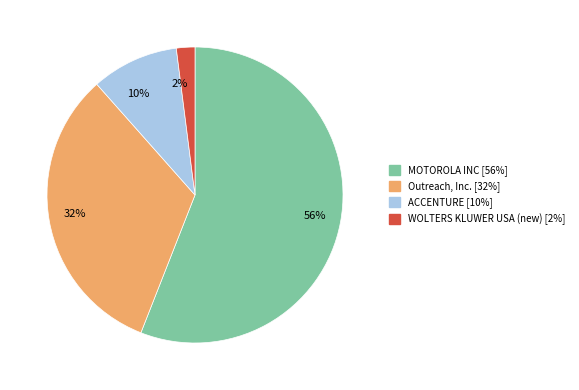

To the nearest percent, what percentage of the pie is 2%?

2%